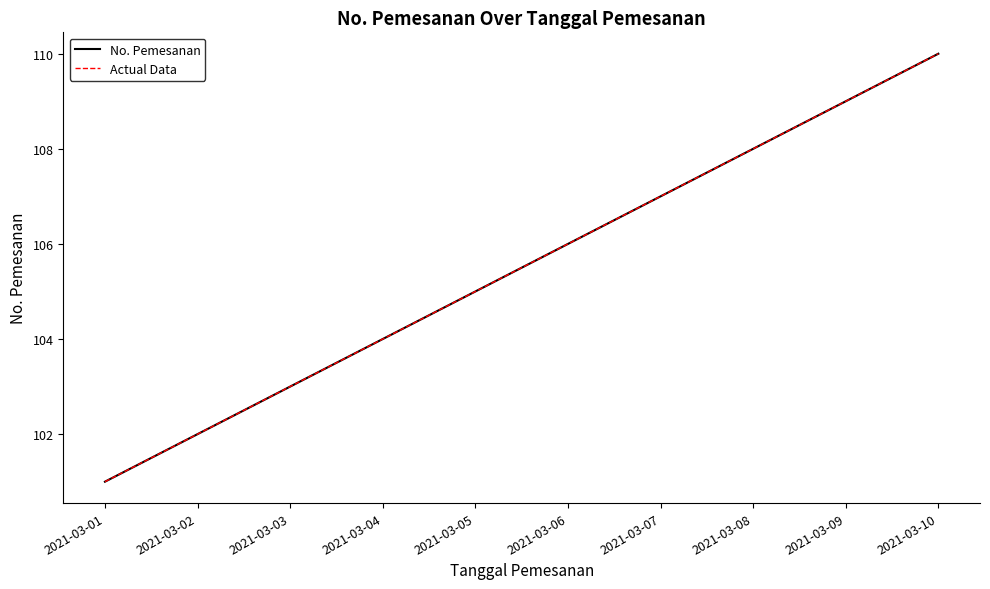

Is this an area chart (filled region under the line)?

No